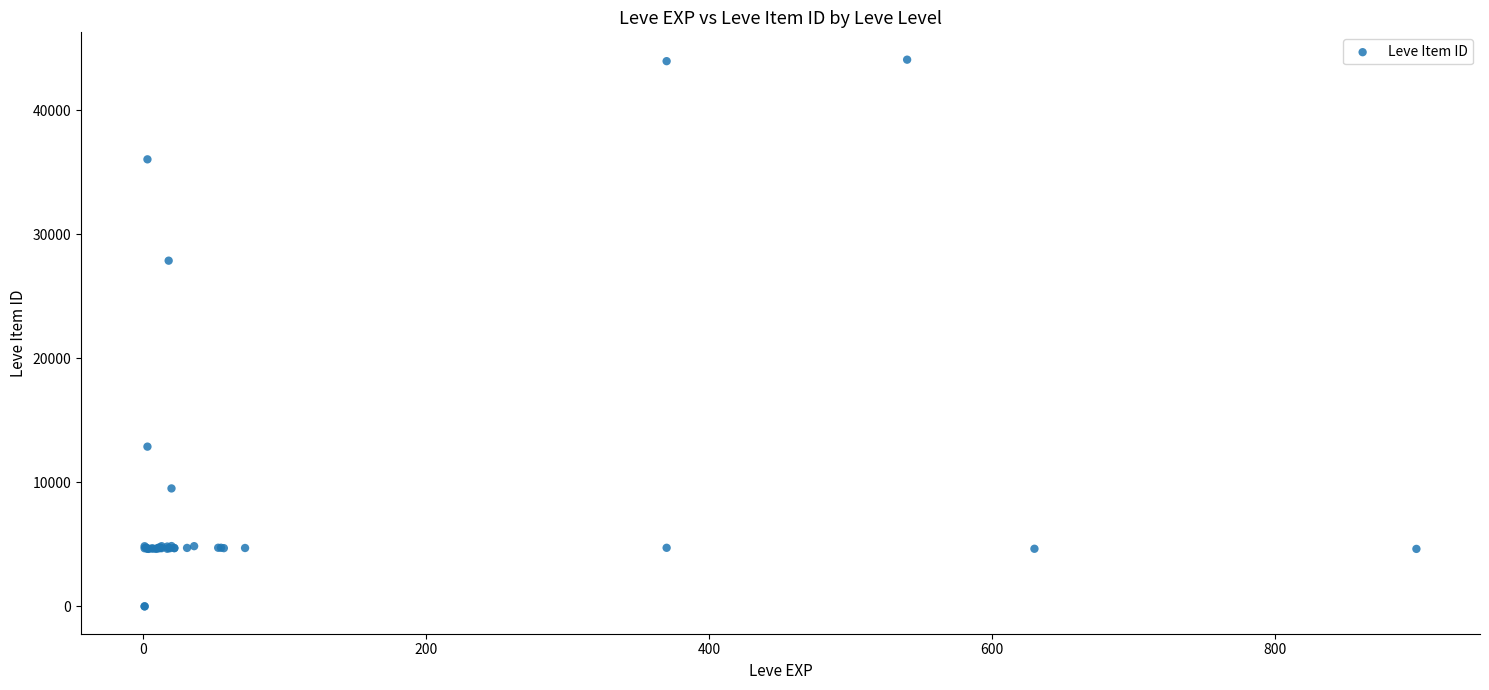

What Y value in the scatter plot is closest to 22048?

27884